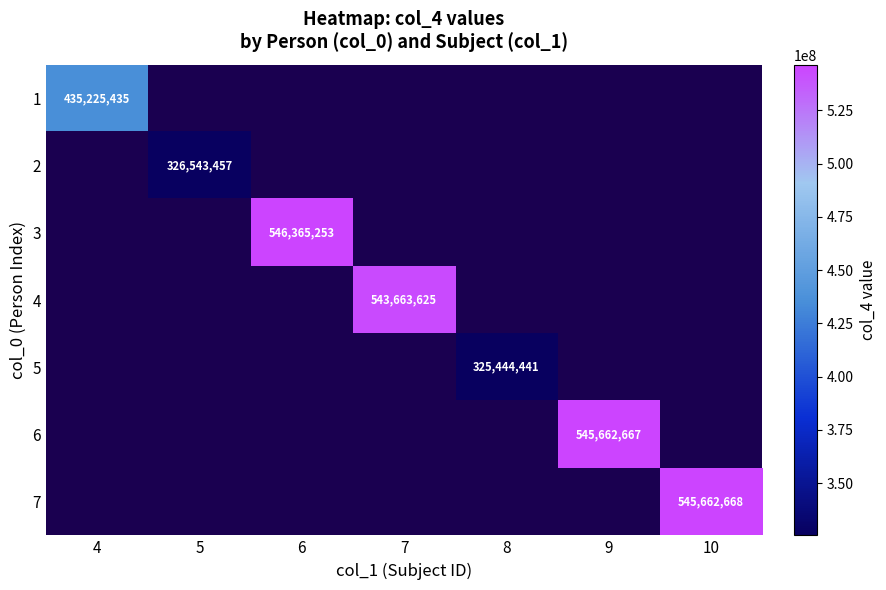

List the labels in order of 1 value, largest first.

4, 5, 6, 7, 8, 9, 10